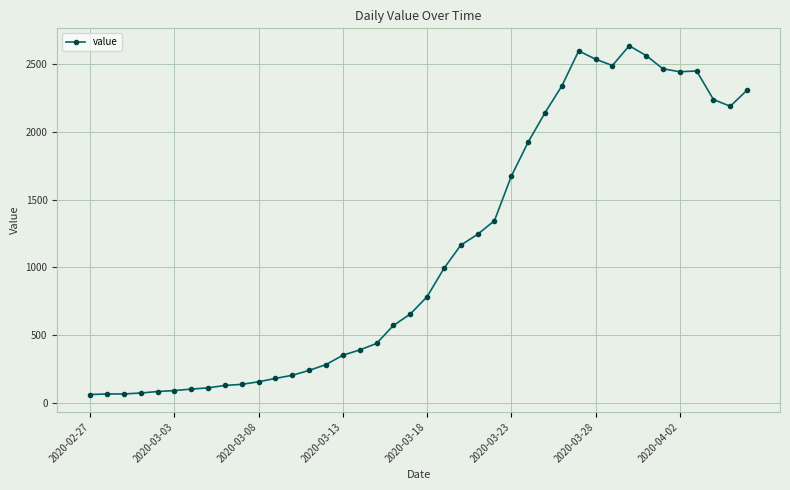

What is the minimum value shown in the chart?

61